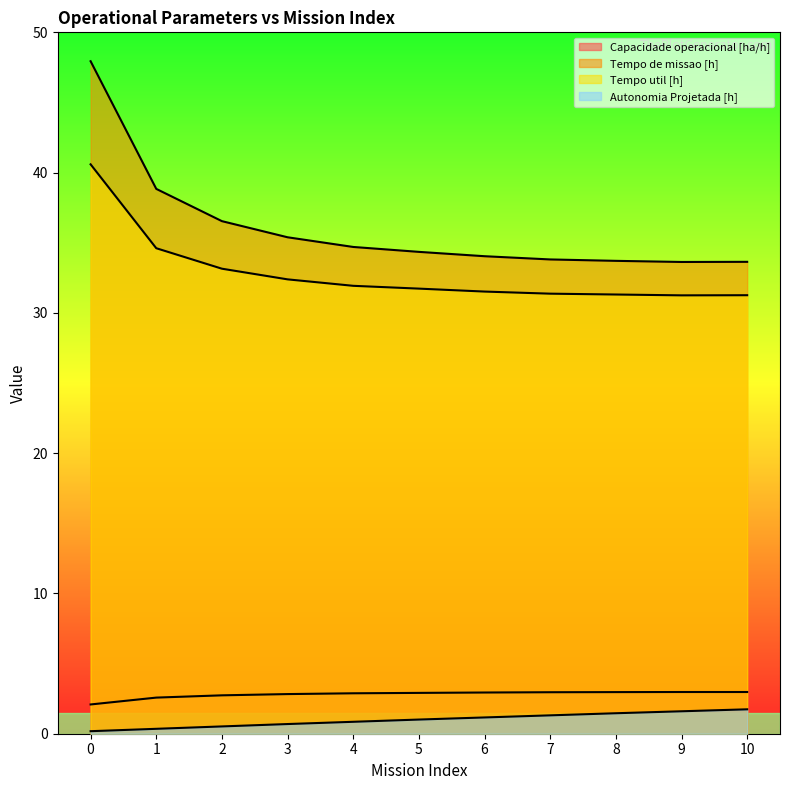

What is the spread (max minus min) of values at 1?

38.5